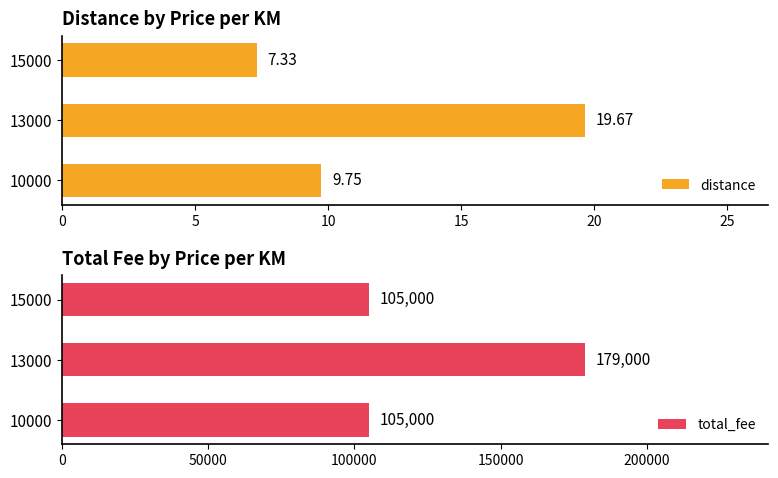

How many data points does each series have?

3